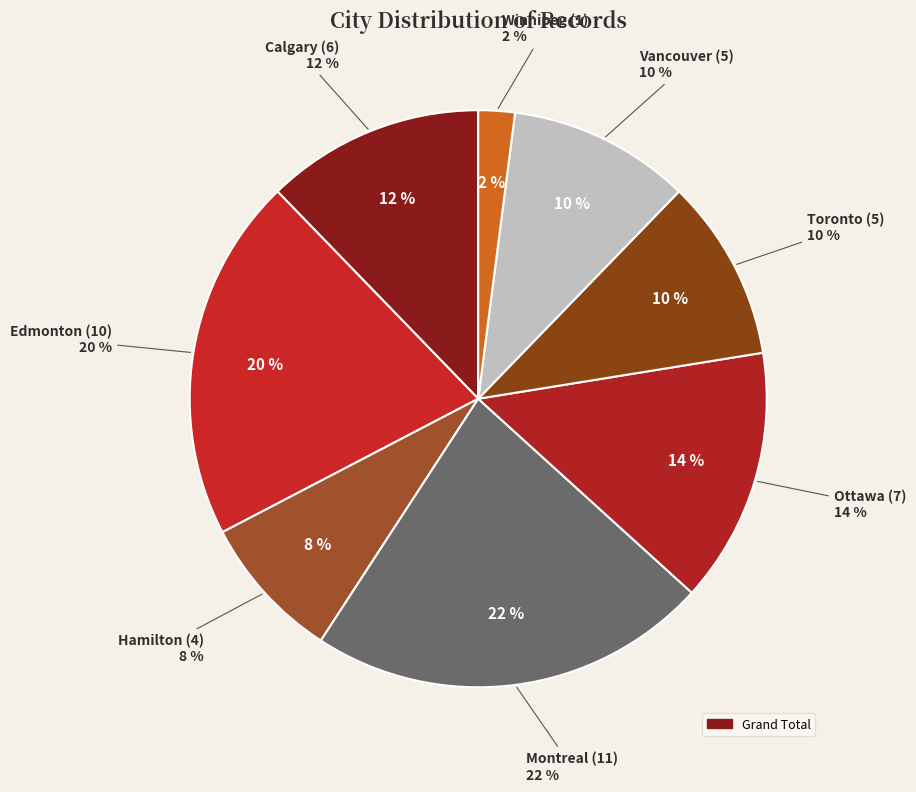

To the nearest percent, what percentage of the pie is Calgary?

12%